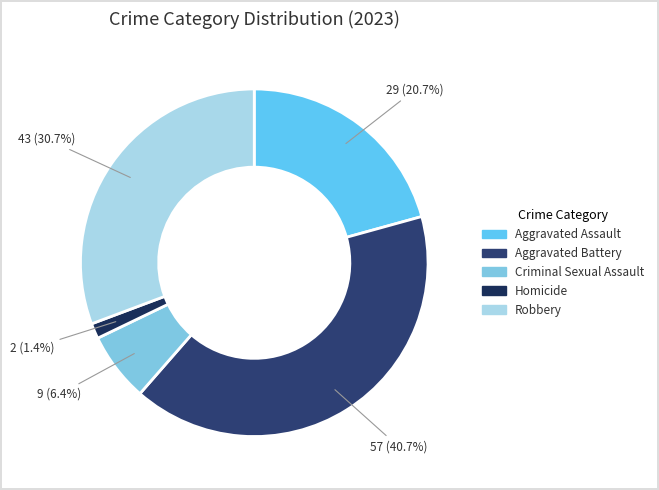

Is there a majority slice in this chart?

No